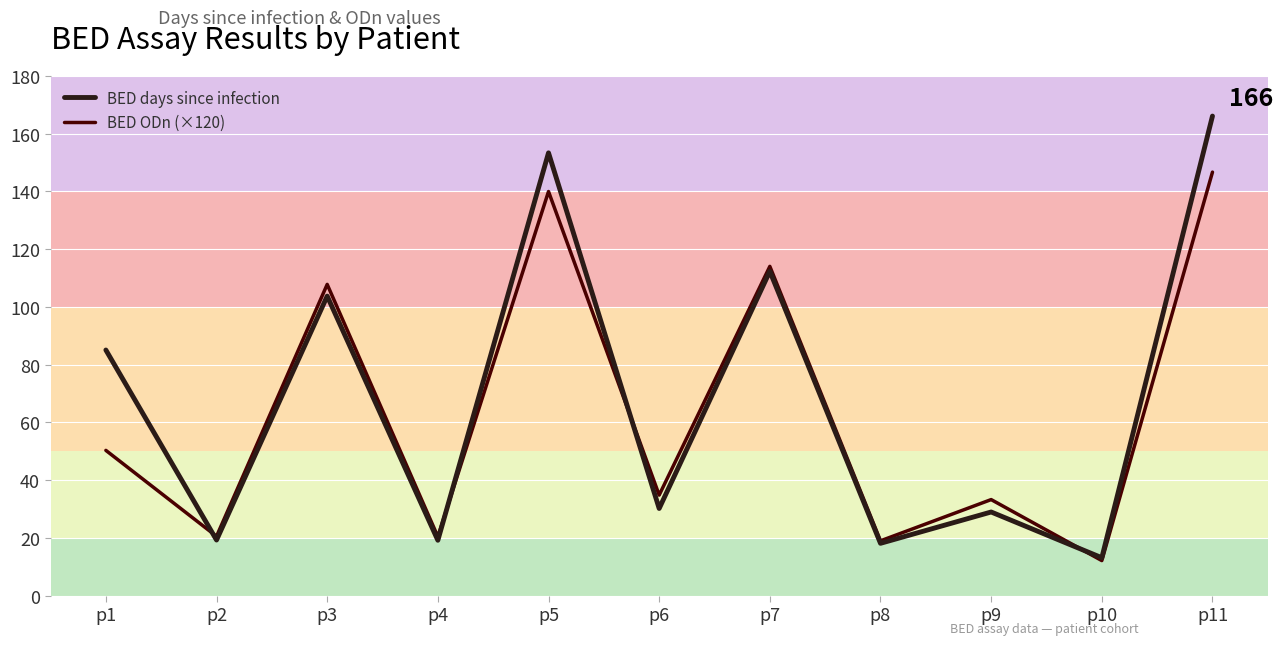

Between p6 and p8, which series saw the biggest shift?

BED ODn (×120)